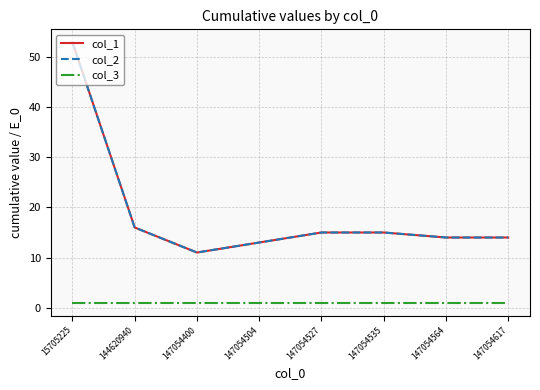

Read the col_3 value at 147054400.

1